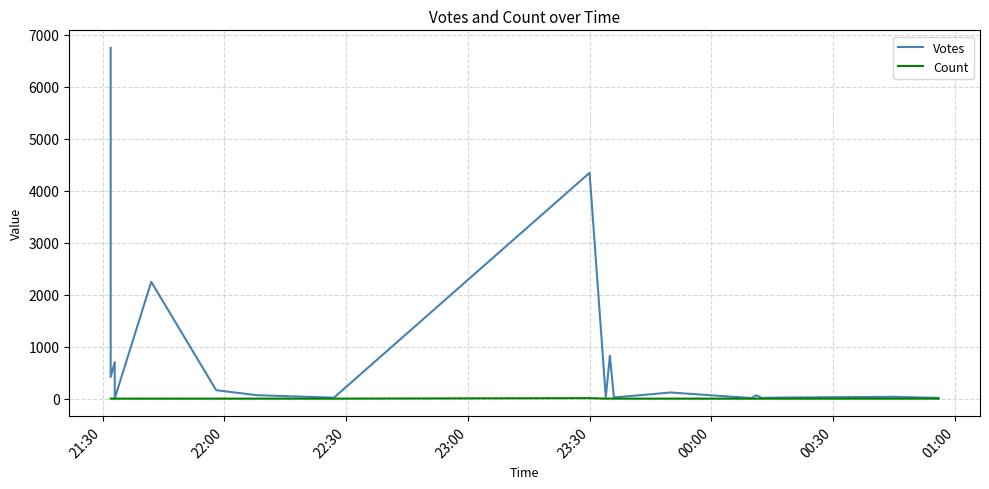

Where does the Votes series first go above 64?

21:30